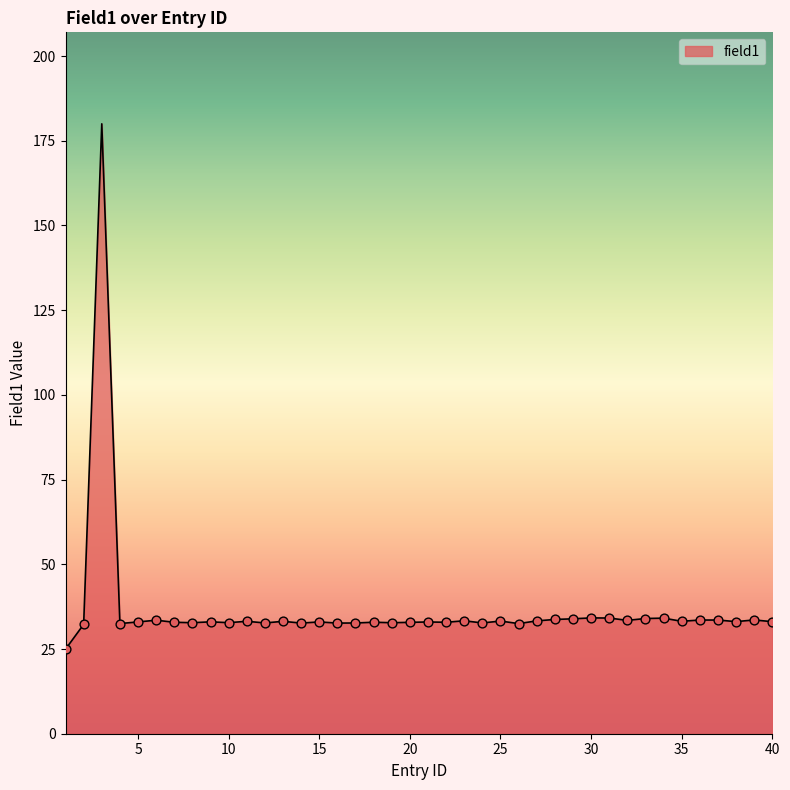

What is the greatest value displayed?

180.0